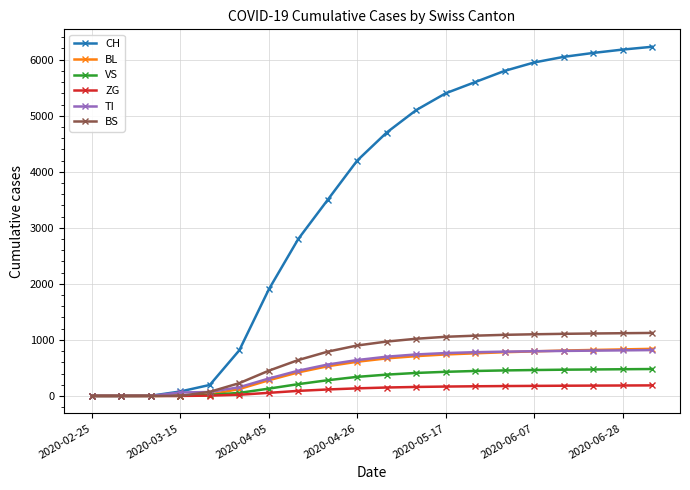

Which series has the widest spread of values?

CH